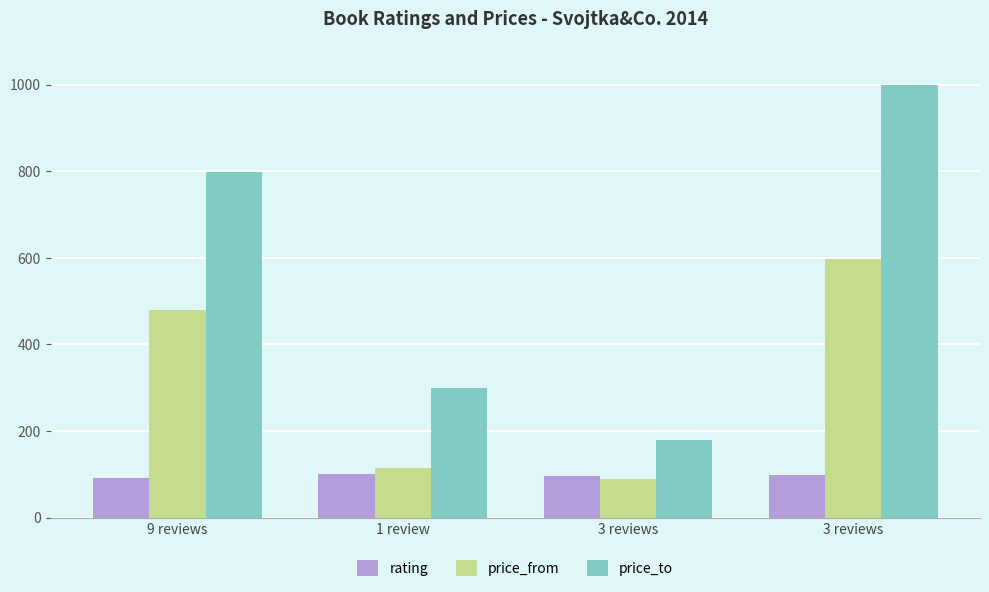

How many distinct data groups are displayed?

3